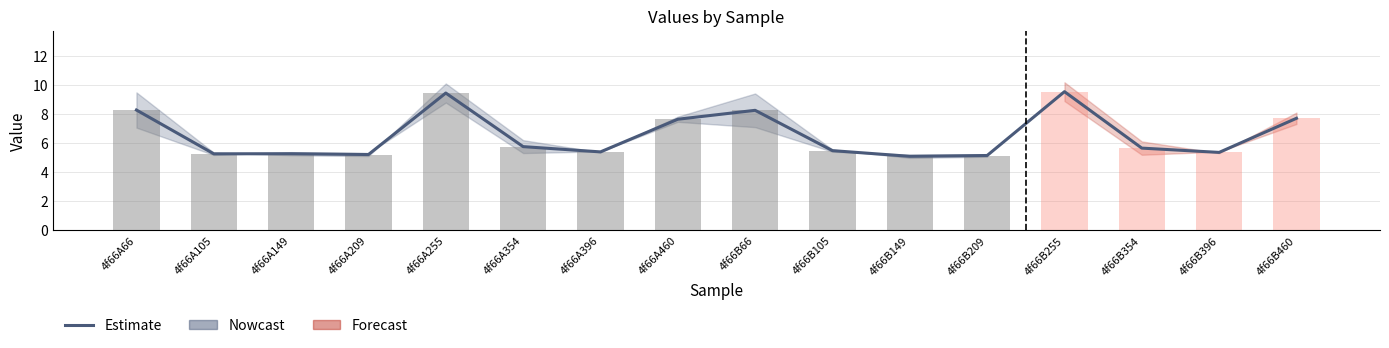

What is the value of the 12th bar from the left?

5.1